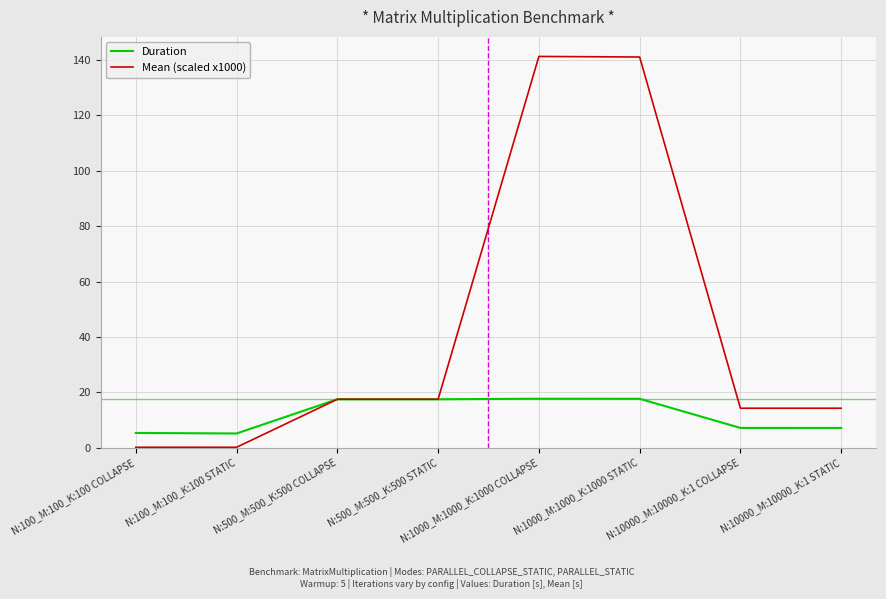

What is the total value across all series at N:10000_M:10000_K:1 COLLAPSE?

21.4